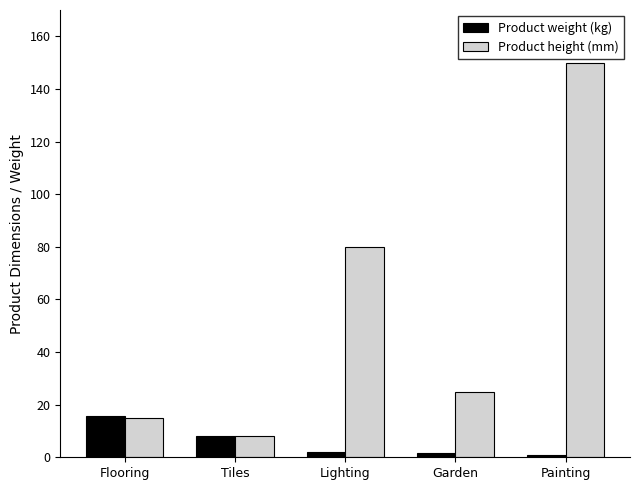

What is the minimum value shown in the chart?

0.9